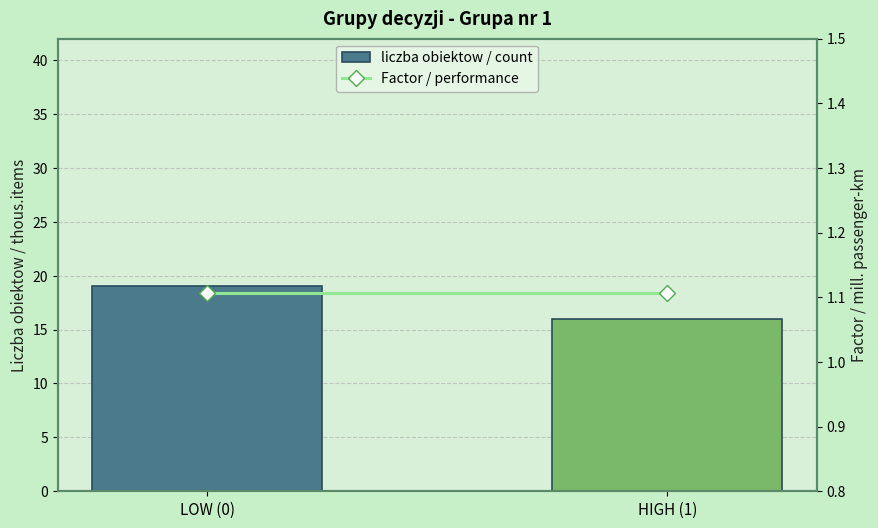

How many bars are there in total?

4